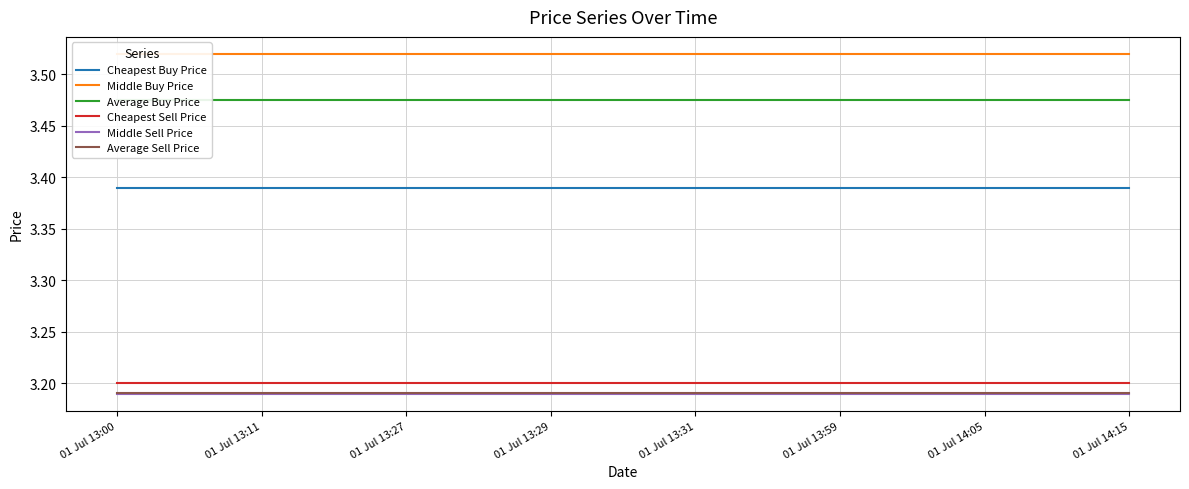

True or false: Cheapest Buy Price and Average Buy Price intersect in this chart.

False